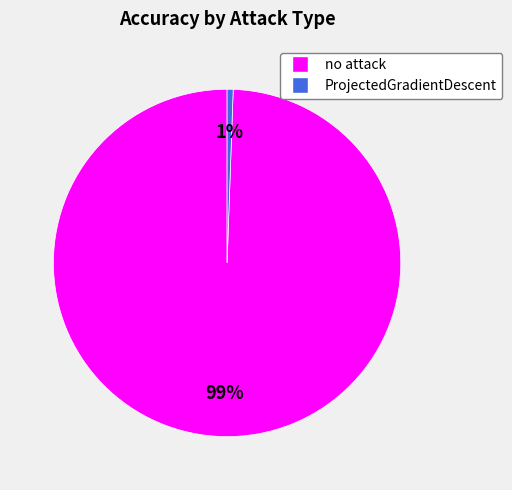

To the nearest percent, what is the combined percentage of no attack and ProjectedGradientDescent?

100%